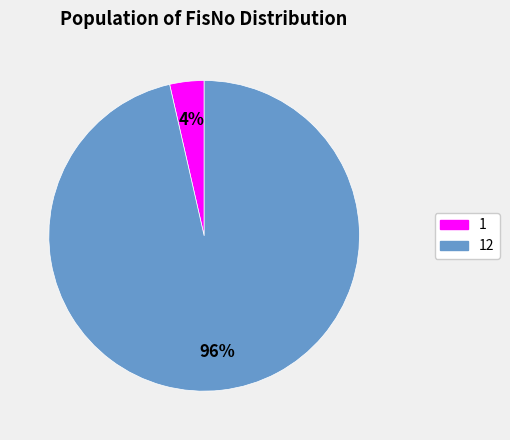

To the nearest percent, what is the average slice percentage?

50%